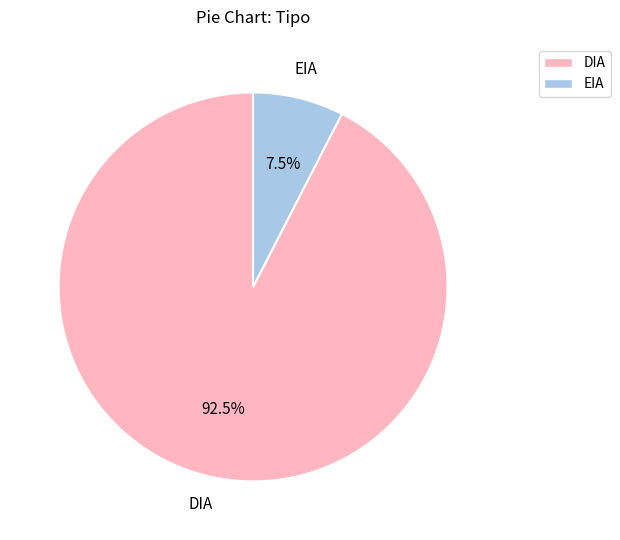

How many segments does this pie chart have?

2